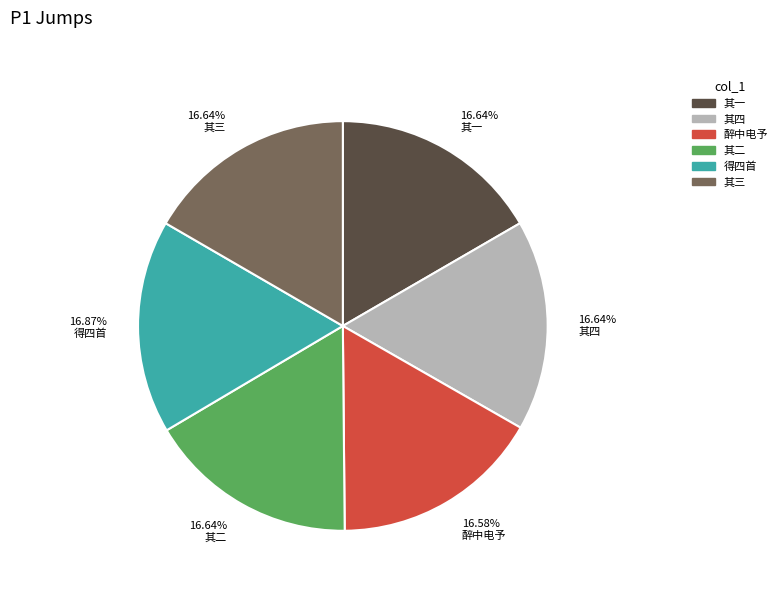

Does 其三 represent more than half of the total?

No